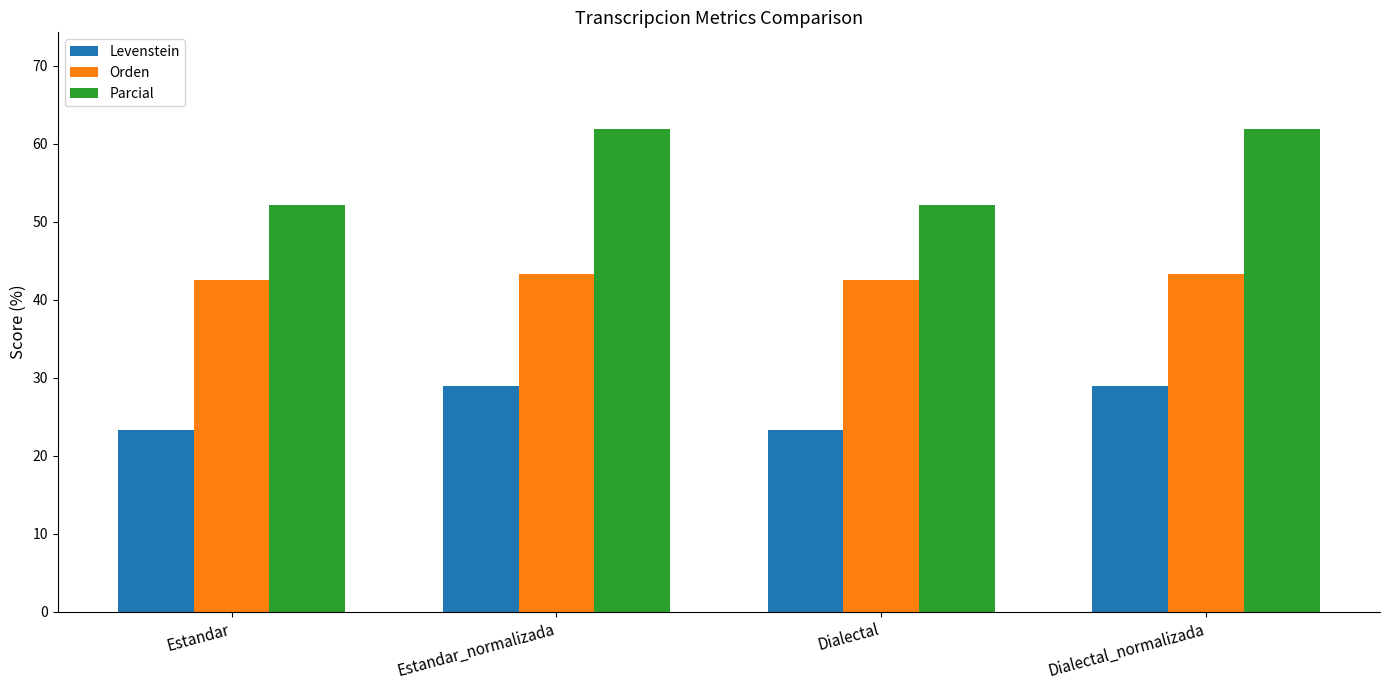

How many data points in Parcial are less than 61?

2